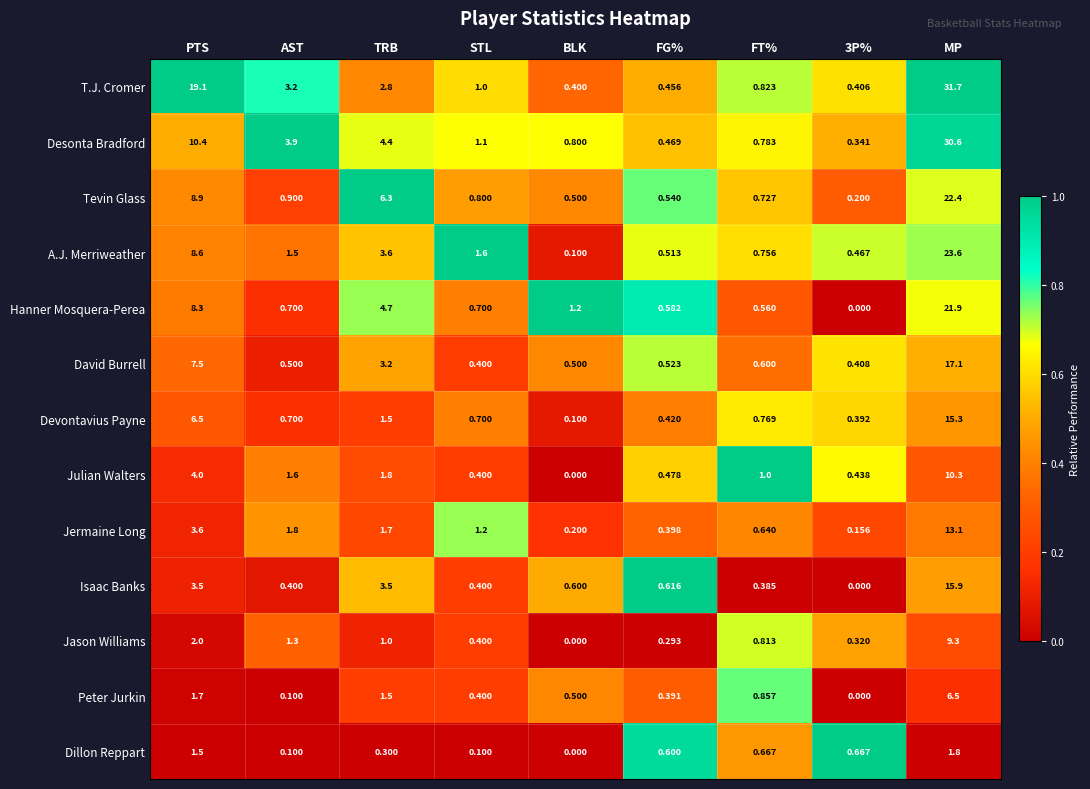

Where is Julian Walters nearest to the value 5?

PTS